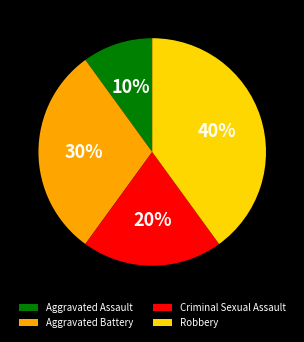

To the nearest percent, what is the combined percentage of Criminal Sexual Assault and Aggravated Battery?

50%